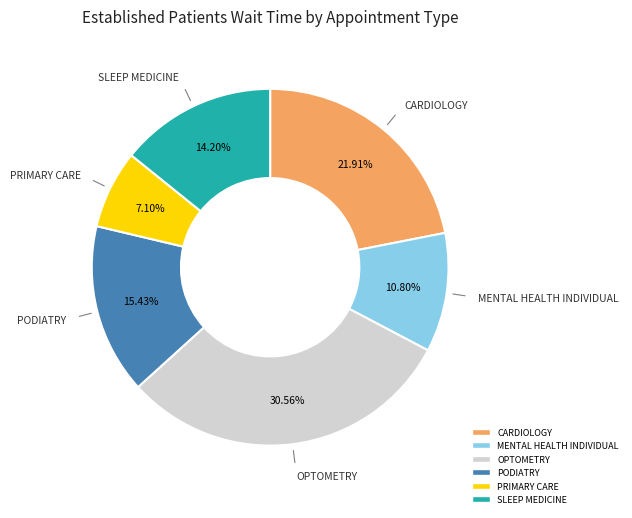

Is there a majority slice in this chart?

No